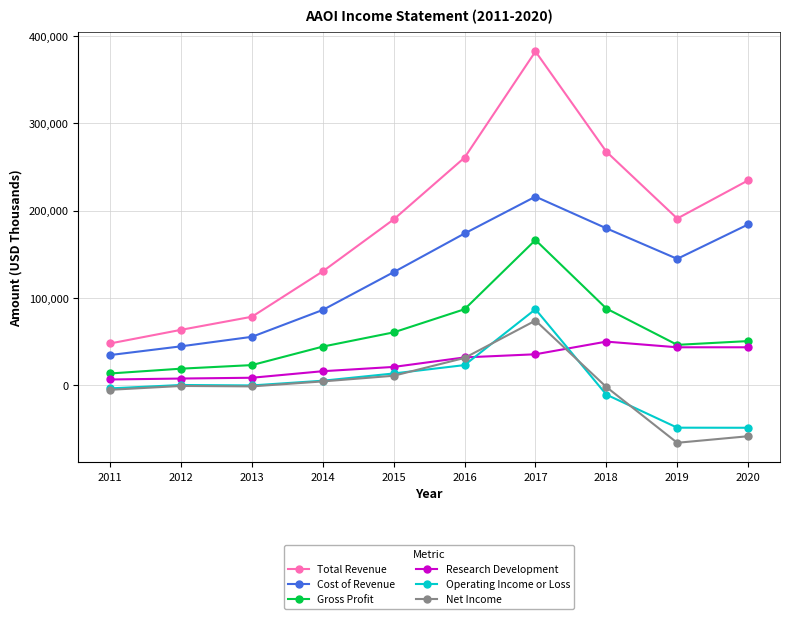

Which series has the largest range (max minus min)?

Total Revenue